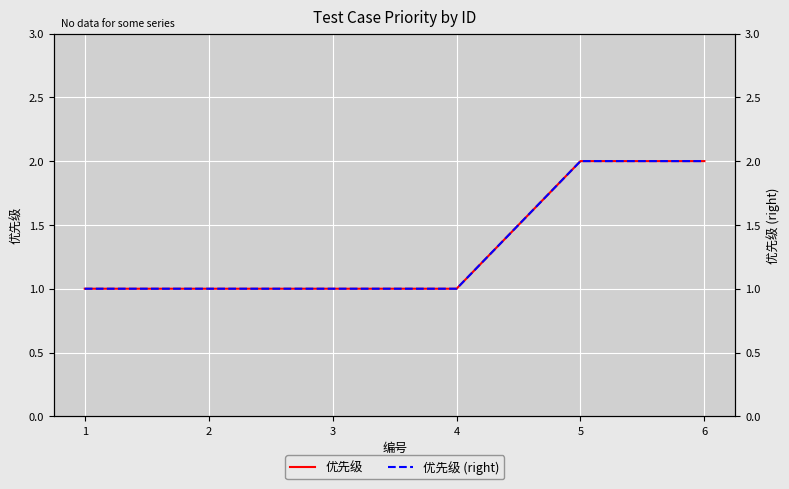

Reading right to left, what are all the values shown in this chart?

优先级: 6=2	5=2	4=1	3=1	2=1	1=1
优先级 (right): 6=2	5=2	4=1	3=1	2=1	1=1